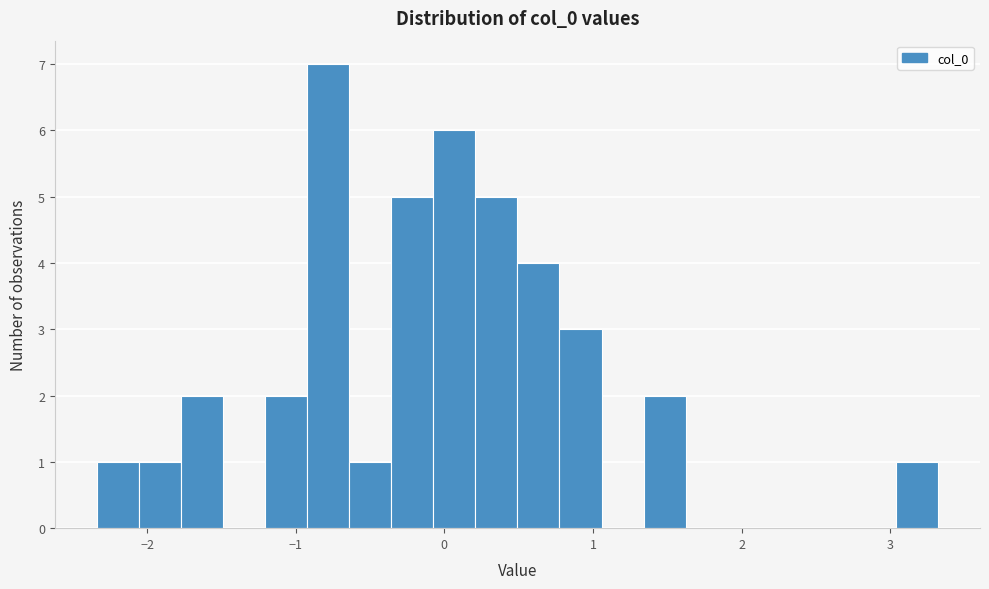

Around what value on the x-axis is the tallest bar? Give the approximate position of its centre, as read against the axis.

-0.8